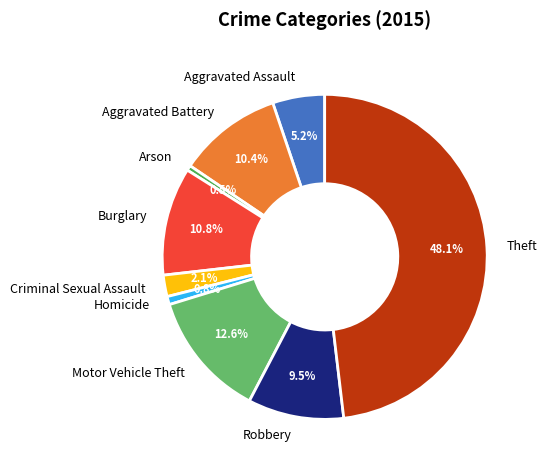

Does any single category account for the majority?

No